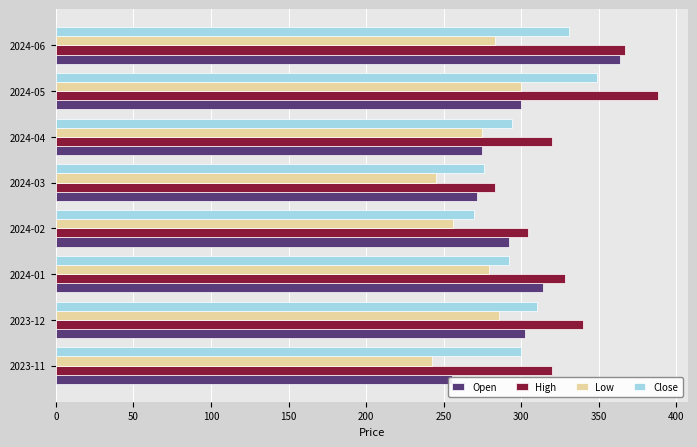

Reading left to right, list all the values displayed in this chart.

Open: 255.4	302.2	314.1	291.9	271.8	275.0	299.9	364.0
High: 320.0	339.9	328.0	304.7	283.0	320.1	388.0	367.0
Low: 242.8	285.8	279.0	255.8	245.0	275.0	299.9	283.0
Close: 299.7	310.3	291.9	269.7	275.9	294.1	348.9	330.7